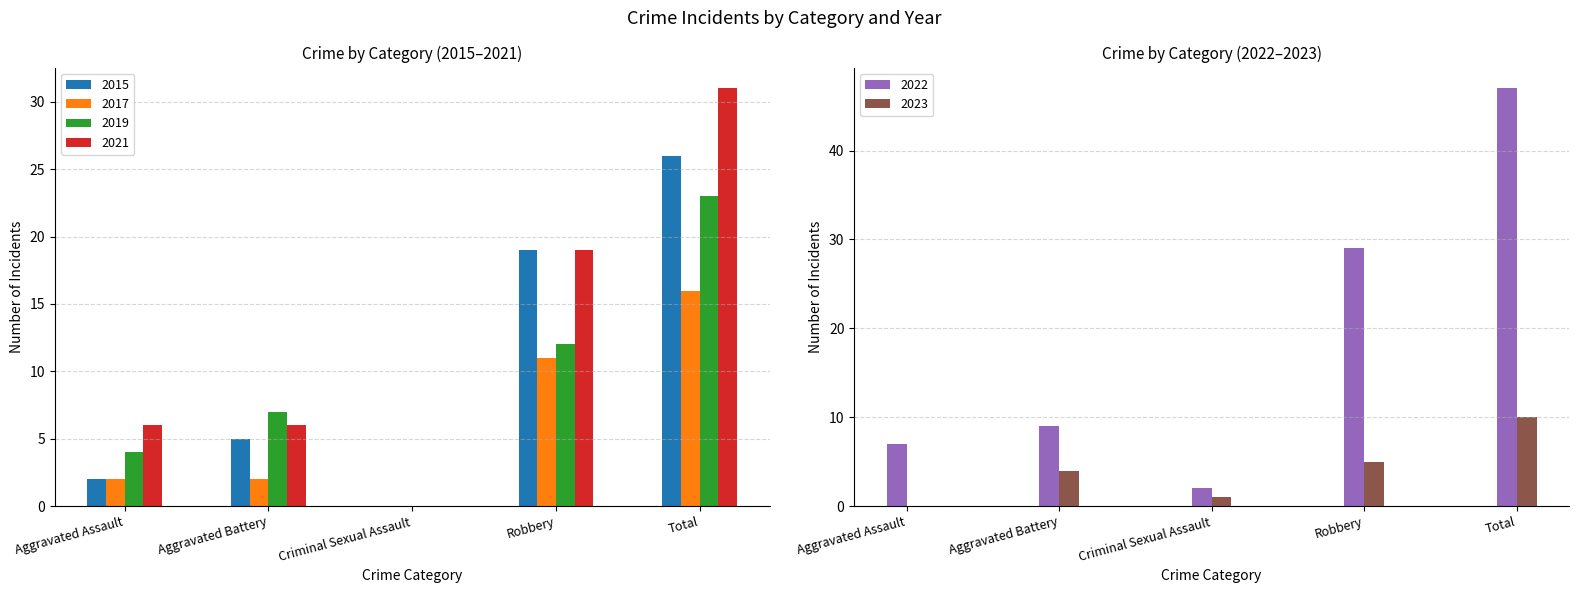

What is the difference between the second highest and second lowest values in the 2023 series?

4